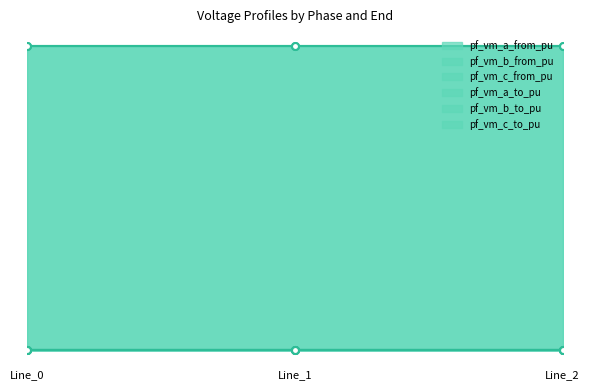

What is the spread (max minus min) of values at Line_0?

0.6